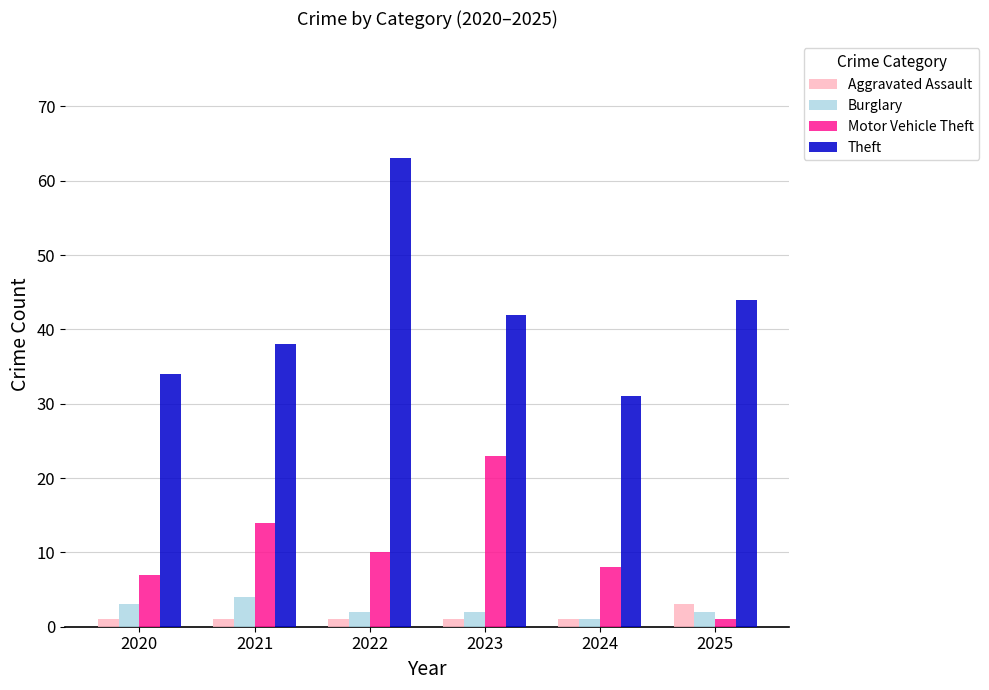

What is the difference between the highest and lowest values at 2020?

33